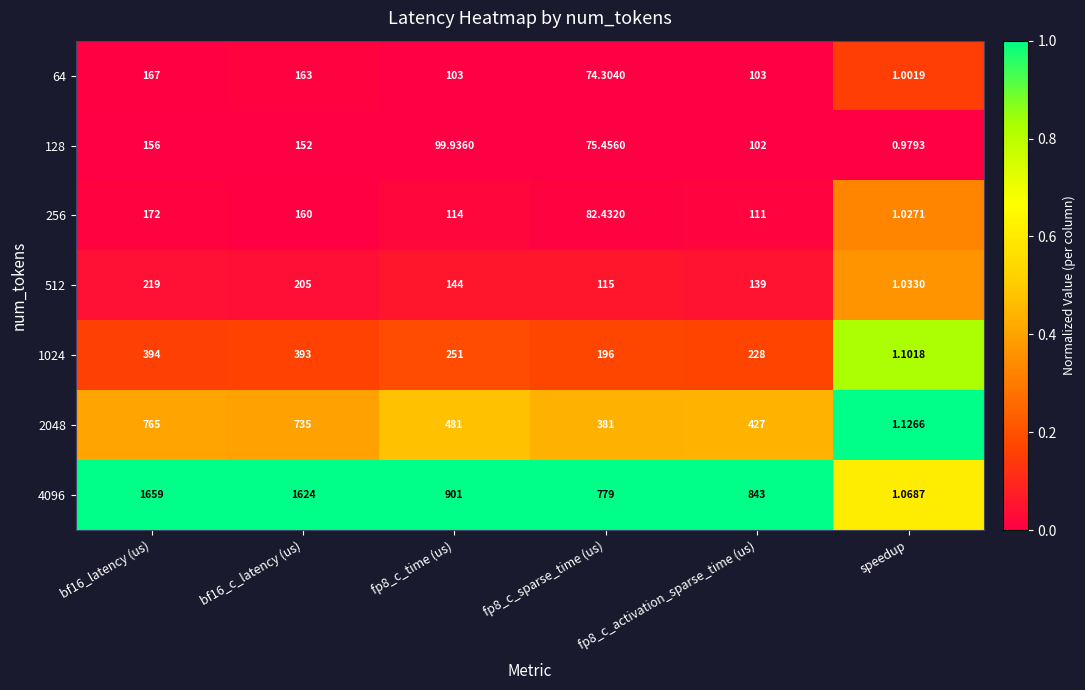

How many categories are shown in the chart?

6